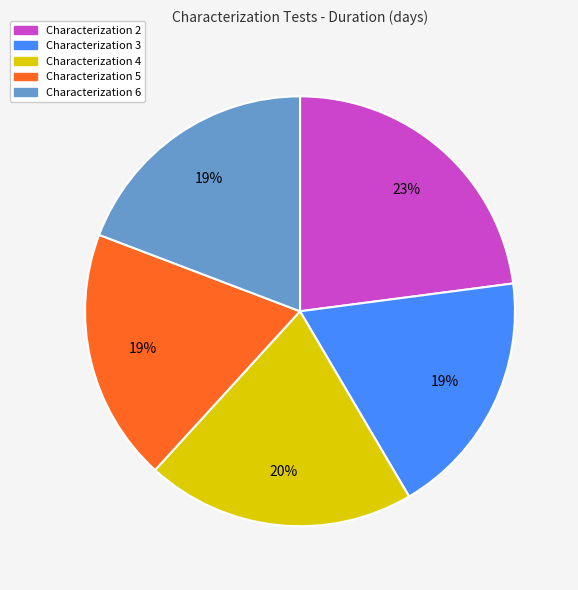

Which slice is the largest?

Characterization 2